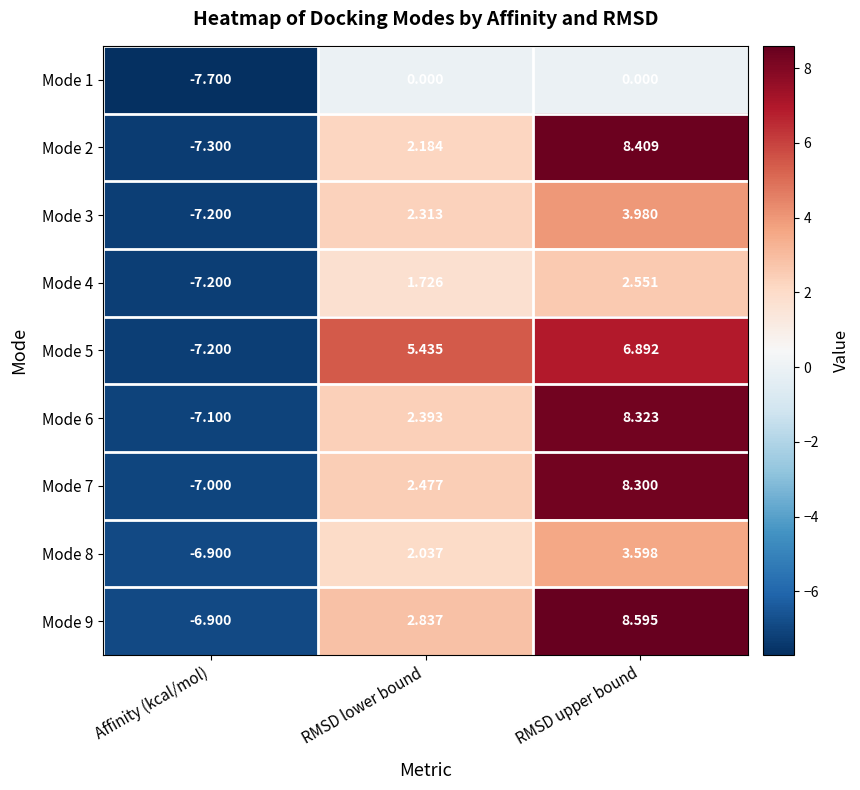

Which series has the widest spread of values?

Mode 2